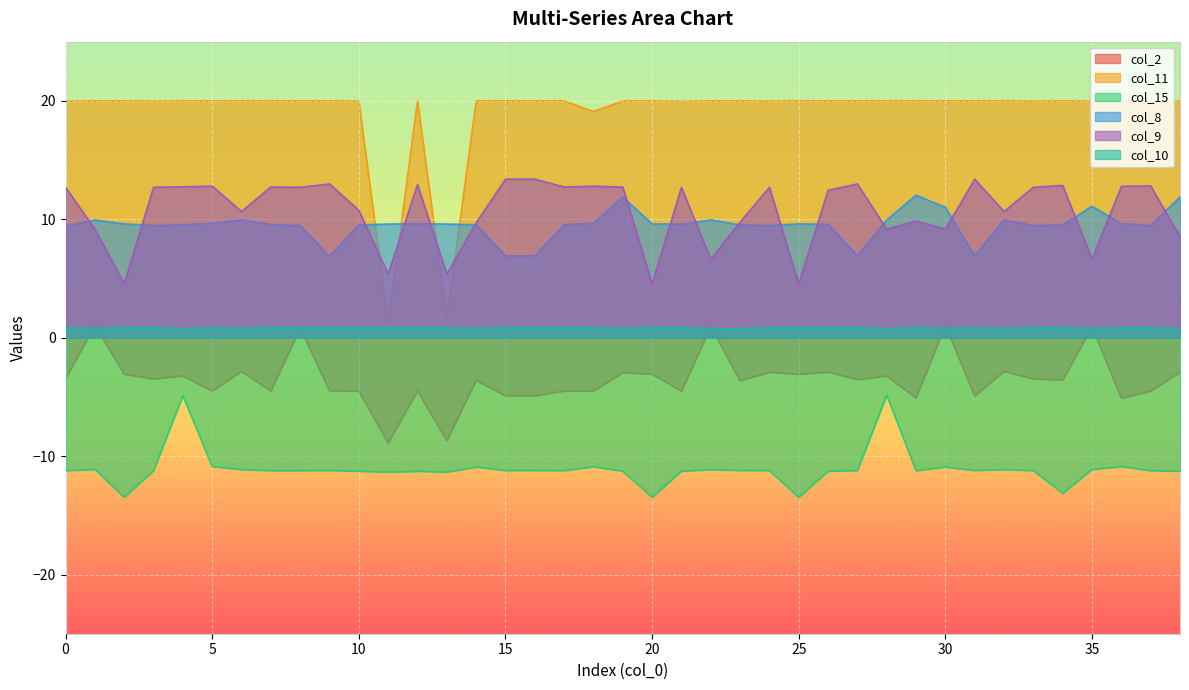

What are all the series names shown in the legend?

col_2, col_11, col_15, col_8, col_9, col_10